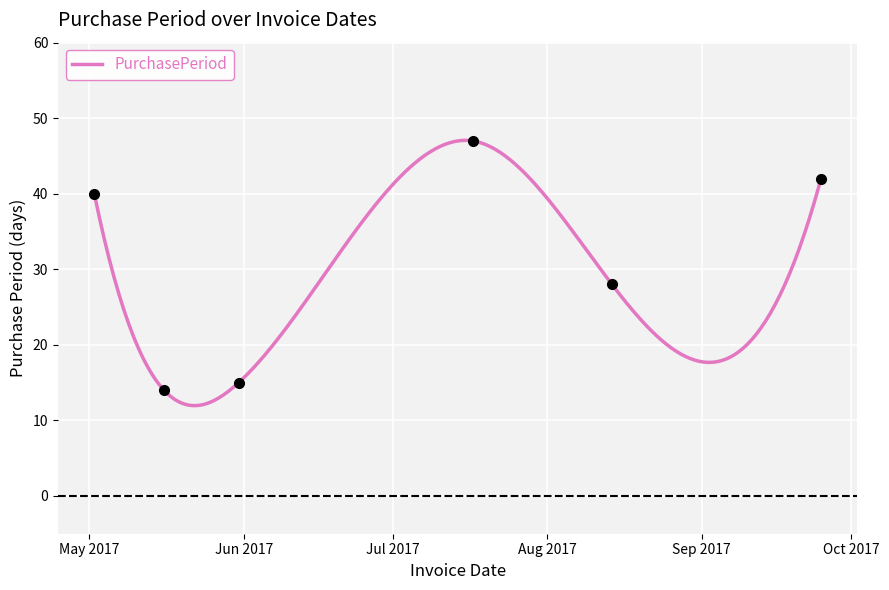

What is the label of the 2nd point from the left?

2017-05-16